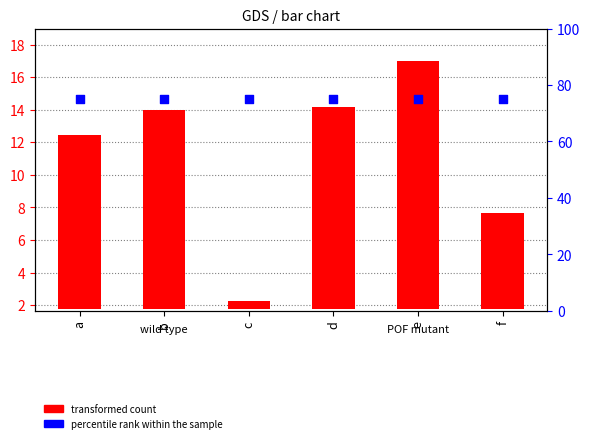

Is the value of percentile rank within the sample at a greater than the value of transformed count at d?

Yes